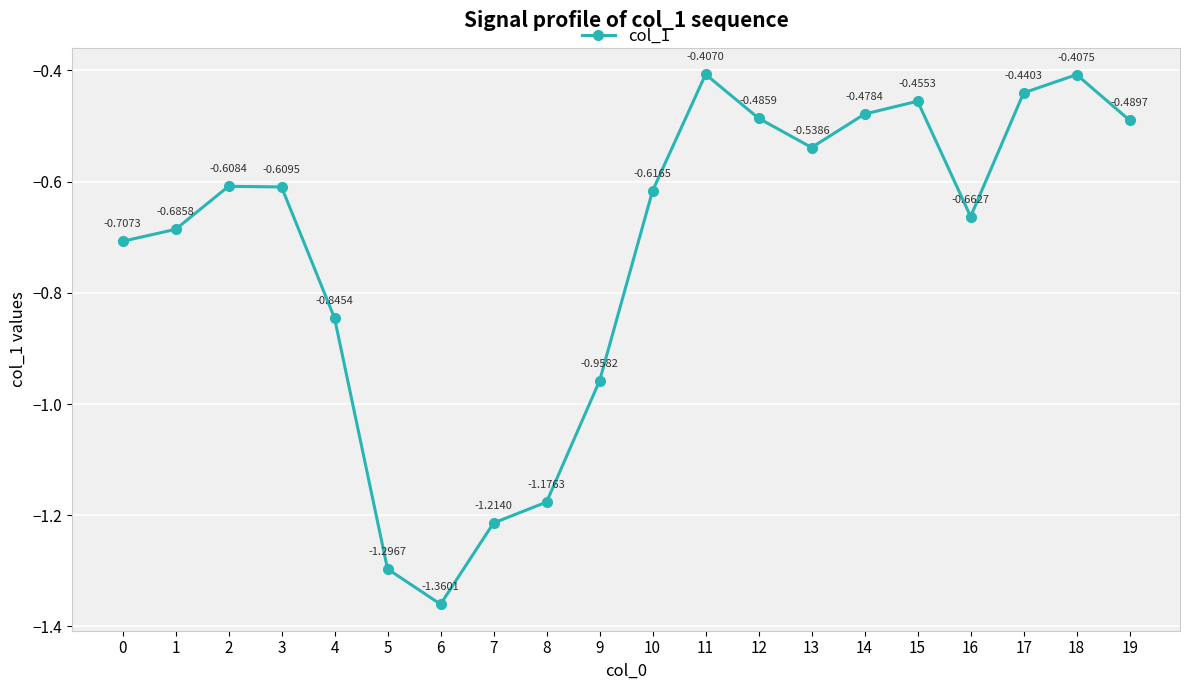

Is this an area chart (filled region under the line)?

No